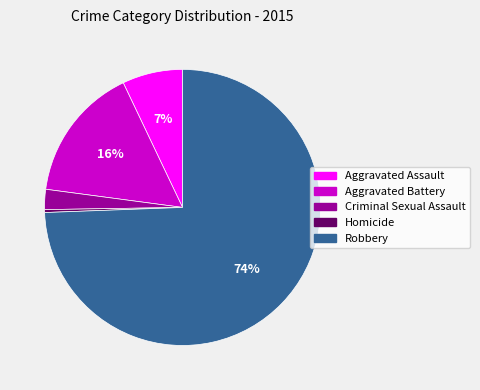

Which has a higher value, Criminal Sexual Assault or Aggravated Battery?

Aggravated Battery